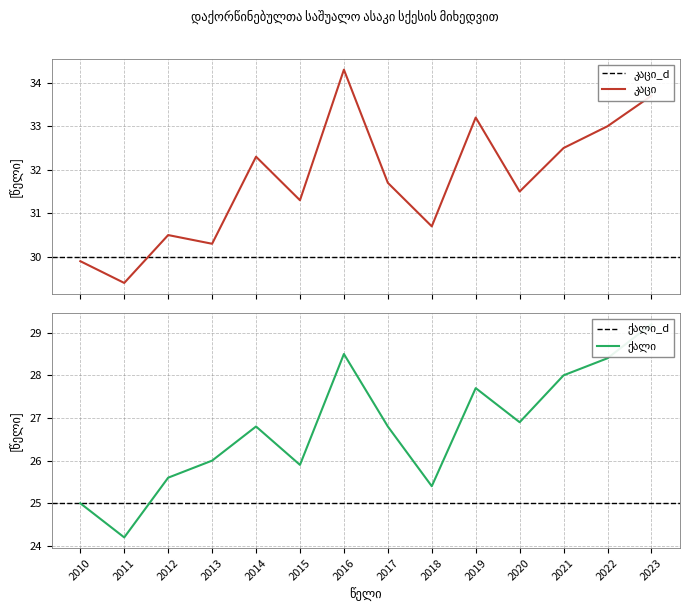

What is the spread (max minus min) of values at 2019?

5.5